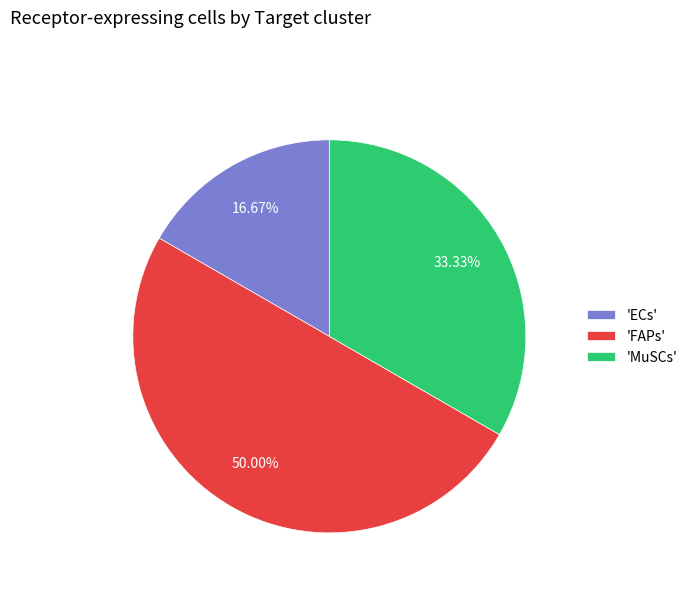

Which slice is the smallest?

'ECs'